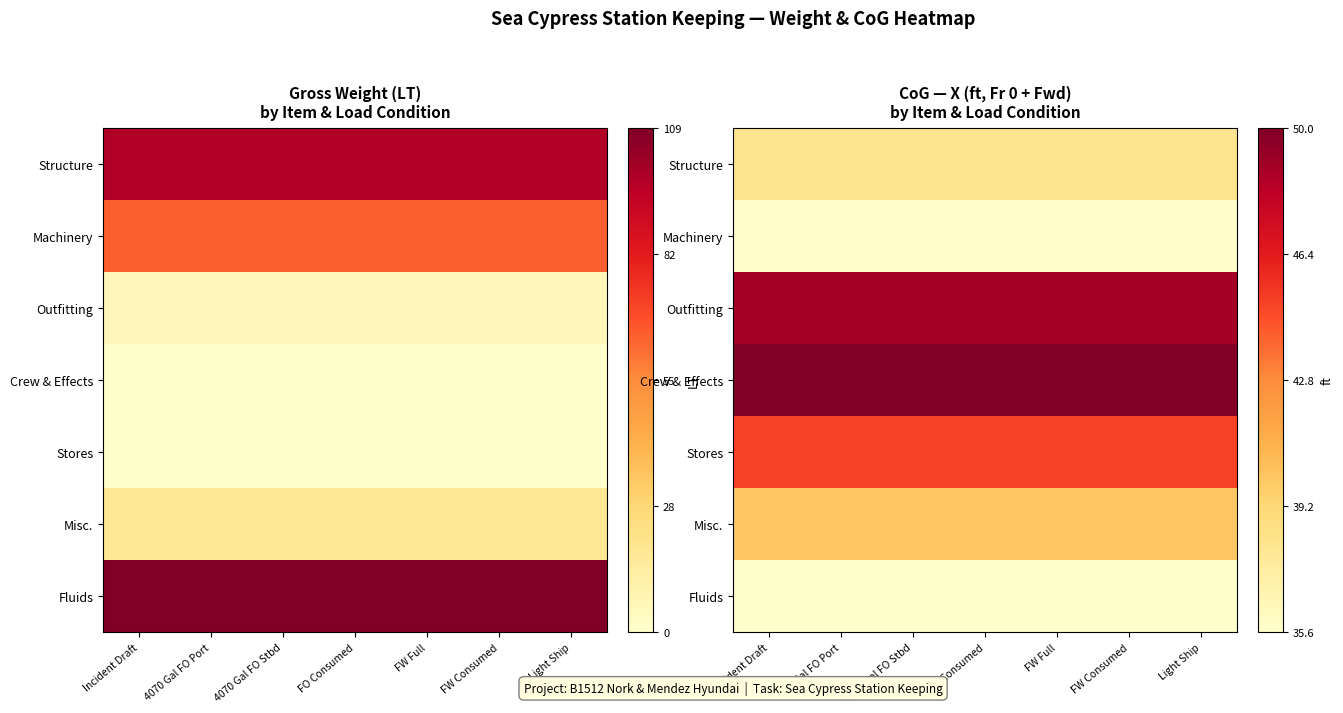

Is it true that Structure equals 0.3 at FW Consumed?

False